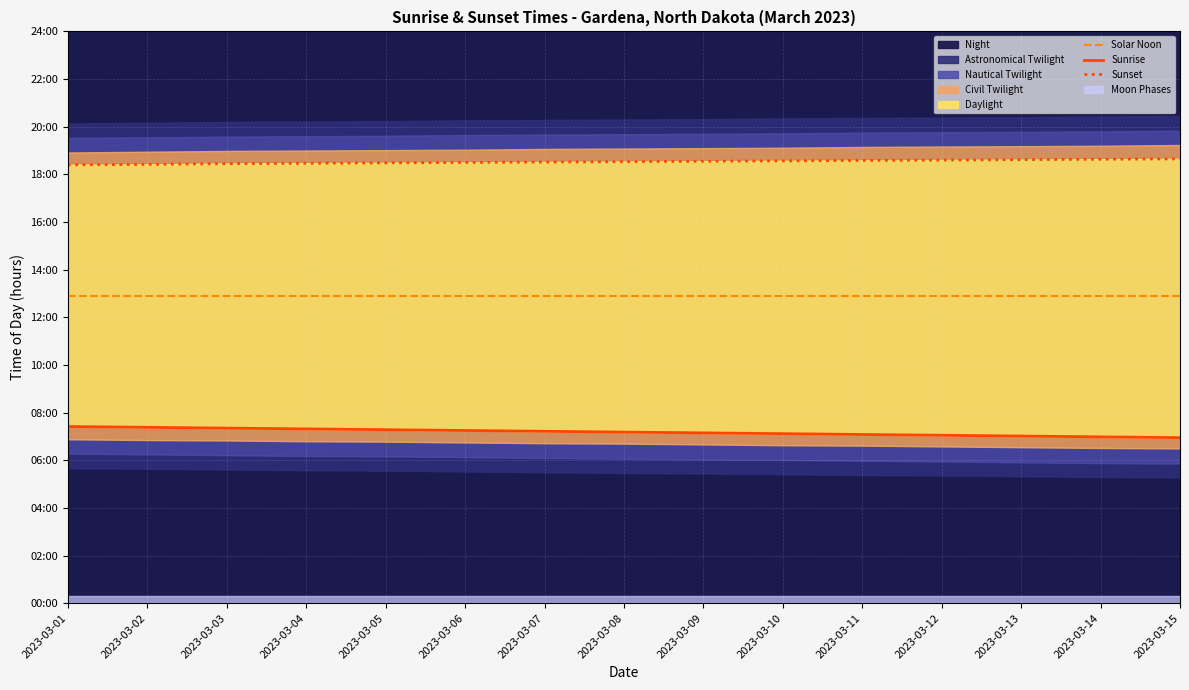

What is the maximum value for Solar Noon?

12.9